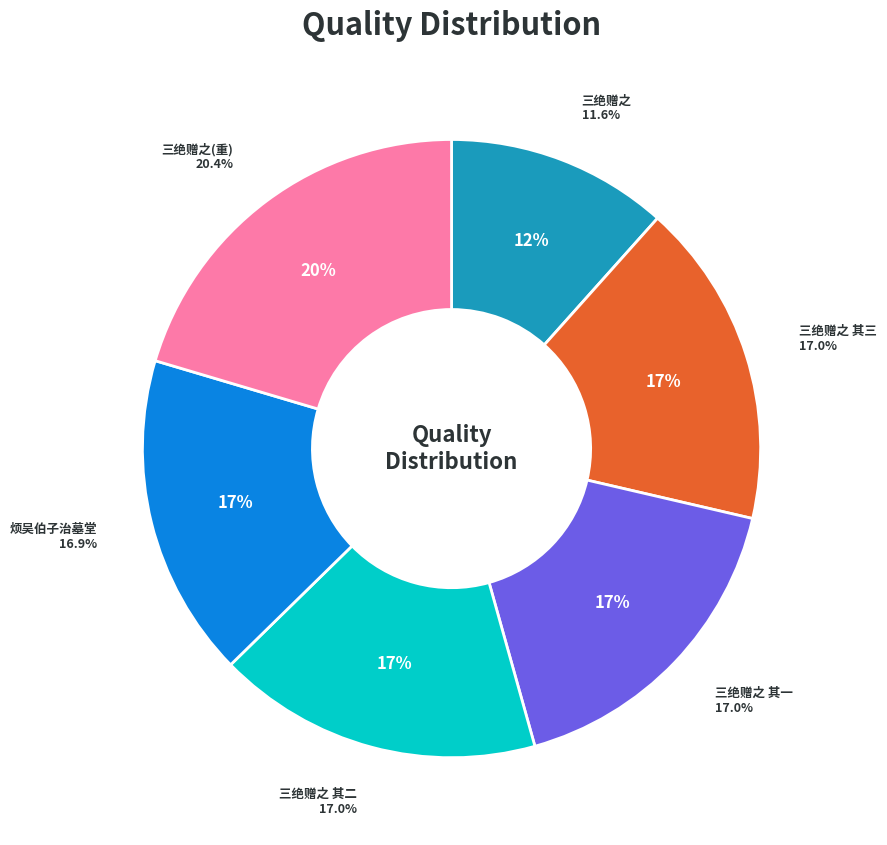

To the nearest percent, what portion does 梁内史奉诏为谭司马治墓便道归省访余弇园得三绝赠之 represent?

20%